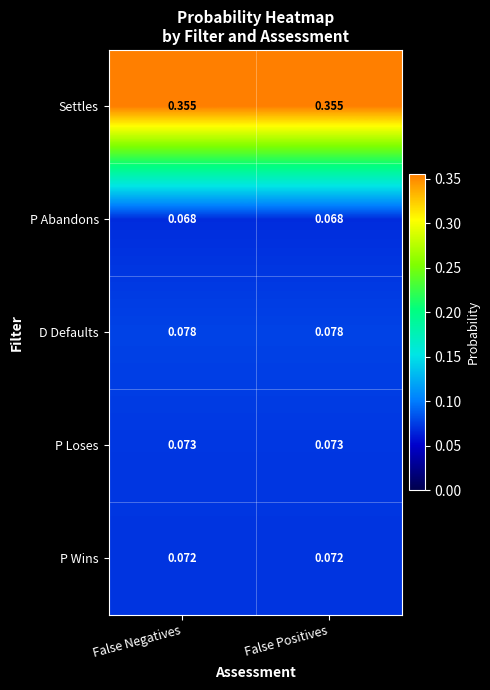

Which series has the largest total across all categories?

Settles